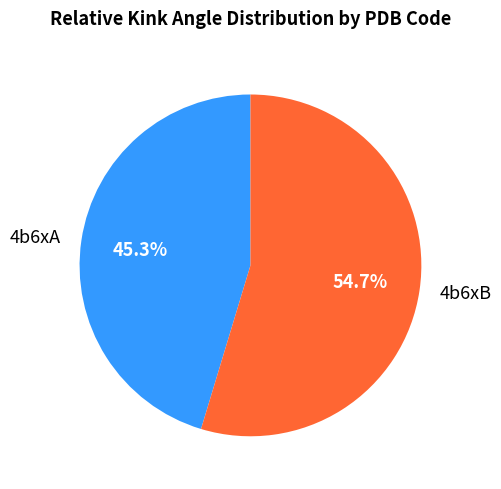

Is it true that 4b6xA is 54% of the pie?

False